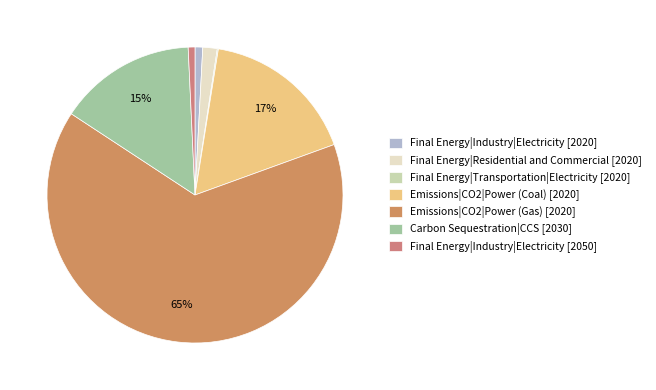

Rank the categories by value from lowest to highest.

Final Energy|Transportation|Electricity [2020], Final Energy|Industry|Electricity [2050], Final Energy|Industry|Electricity [2020], Final Energy|Residential and Commercial [2020], Carbon Sequestration|CCS [2030], Emissions|CO2|Power (Coal) [2020], Emissions|CO2|Power (Gas) [2020]